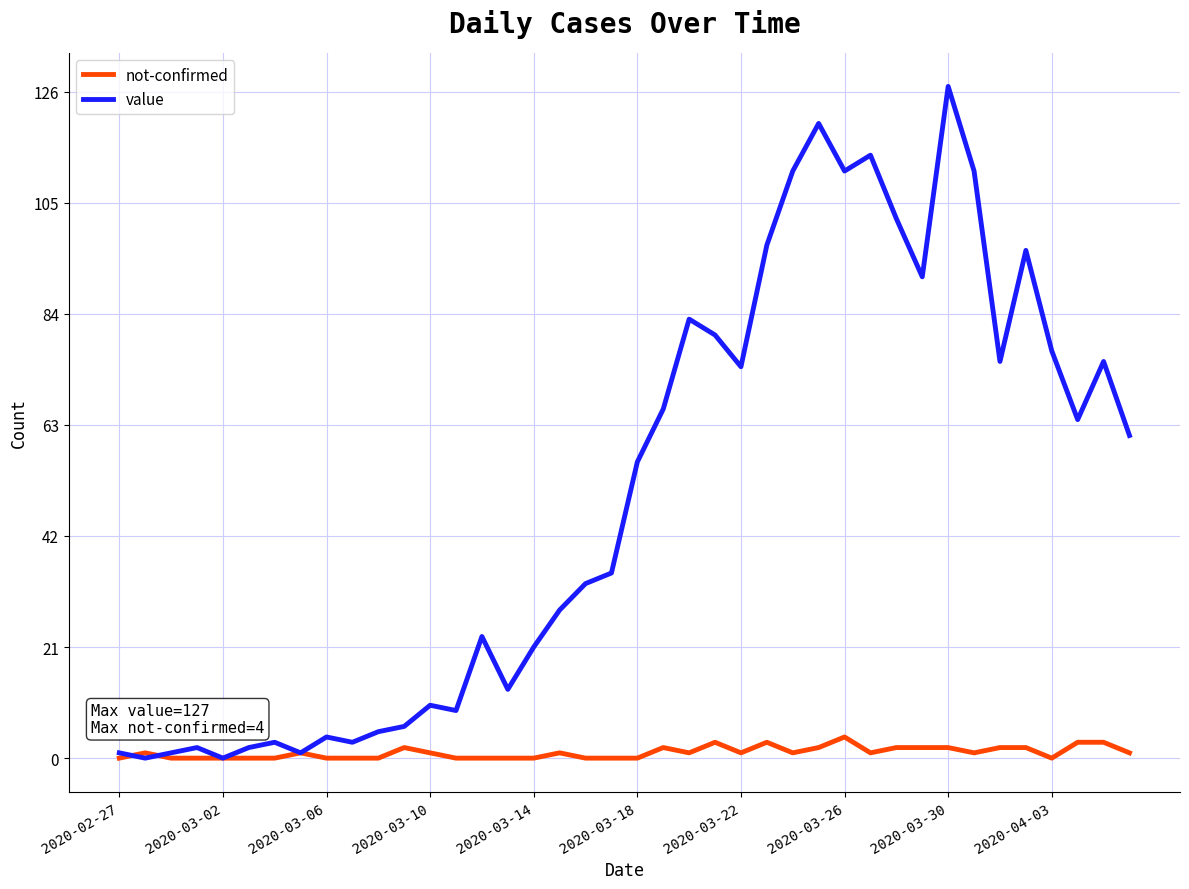

Where does the not-confirmed series first go above 1?

11